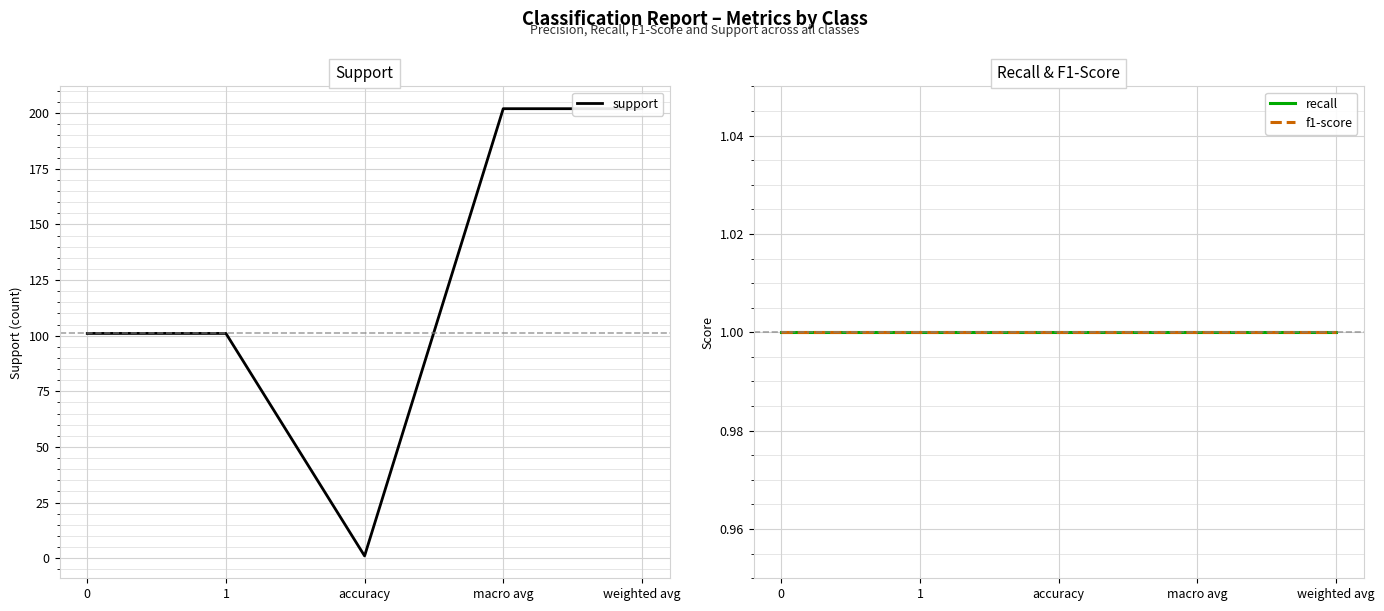

True or false: f1-score has more than 2 points higher than both neighbors.

False